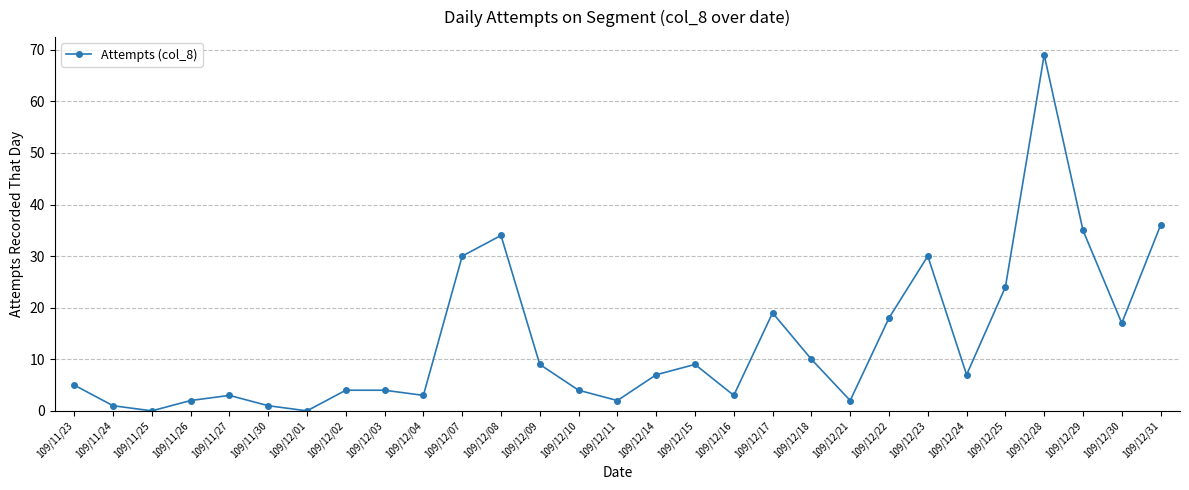

The value at 109/12/17 is 4. True or false?

False